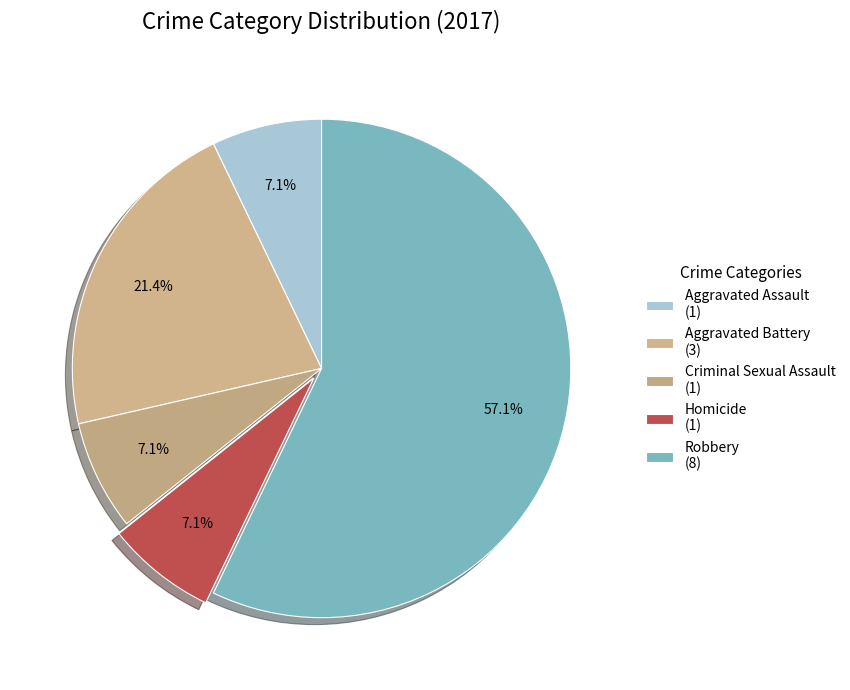

Rank the categories by value from highest to lowest.

Robbery, Aggravated Battery, Aggravated Assault, Criminal Sexual Assault, Homicide